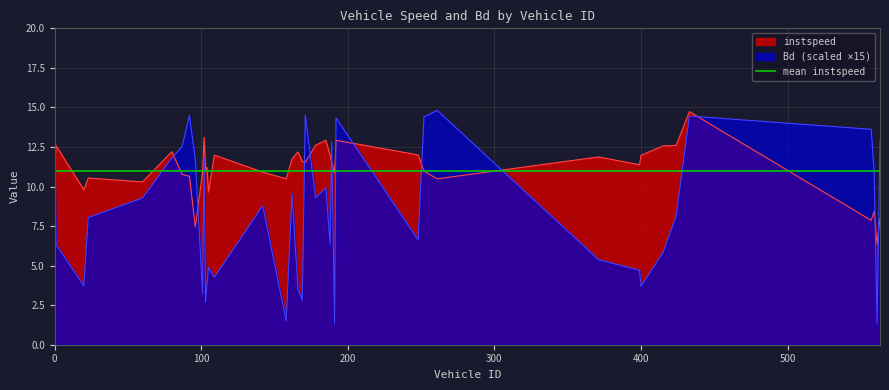

Reading left to right, list all the values displayed in this chart.

instspeed: 10.9	12.6	9.8	10.5	10.3	12.2	10.8	10.6	7.5	10.9	13.1	11.1	11.2	9.6	12.0	10.9	10.5	11.7	12.2	11.6	11.5	12.6	12.9	12.0	11.6	10.9	12.9	12.0	11.0	10.5	11.9	11.4	12.0	12.6	12.6	14.7	7.9	8.4	6.4	8.0
Bd: 11.8	6.3	3.7	8.0	9.3	11.8	12.5	14.5	11.7	3.2	11.8	2.7	3.8	4.9	4.3	8.8	1.5	9.5	3.6	2.8	14.5	9.3	9.9	6.3	12.8	1.4	14.3	6.6	14.4	14.8	5.4	4.7	3.7	5.8	8.1	14.5	13.6	10.9	1.4	12.9